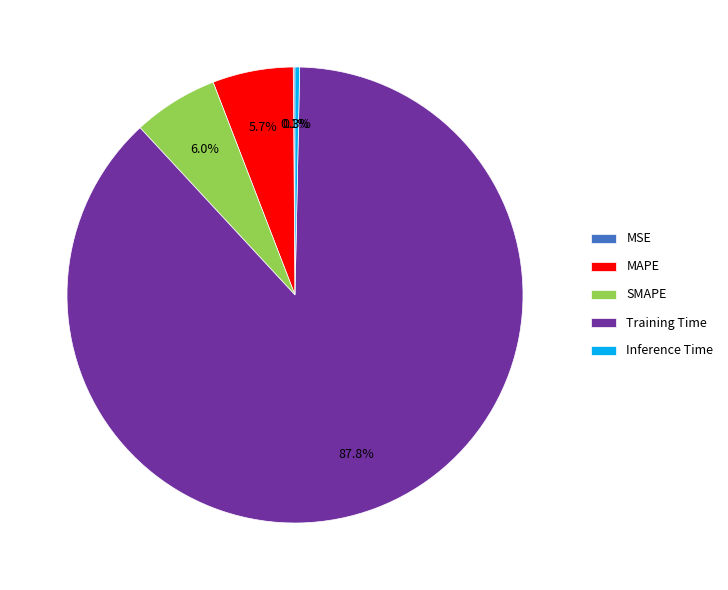

What percentage is the SMAPE slice, to the nearest percent?

6%